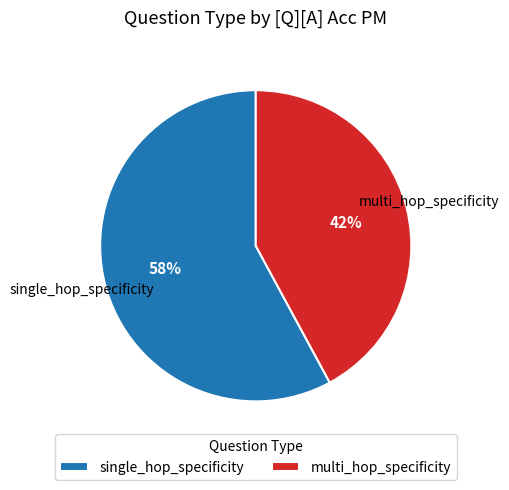

Count the number of slices in the pie.

2